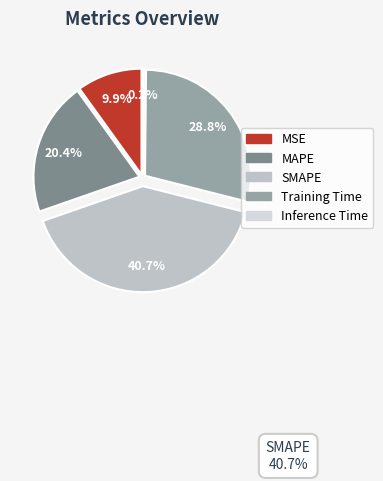

To the nearest percent, what is the combined percentage of MSE and Inference Time?

10%